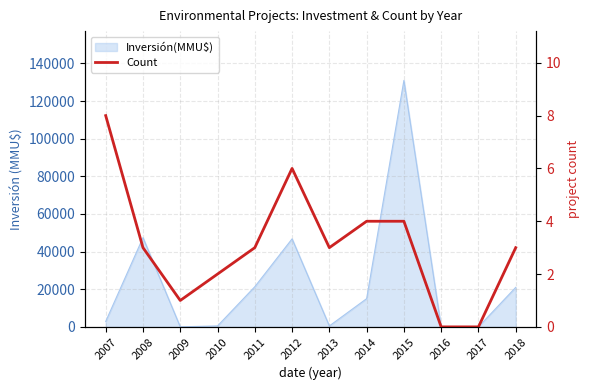

What is the approximate value at 2009?

1